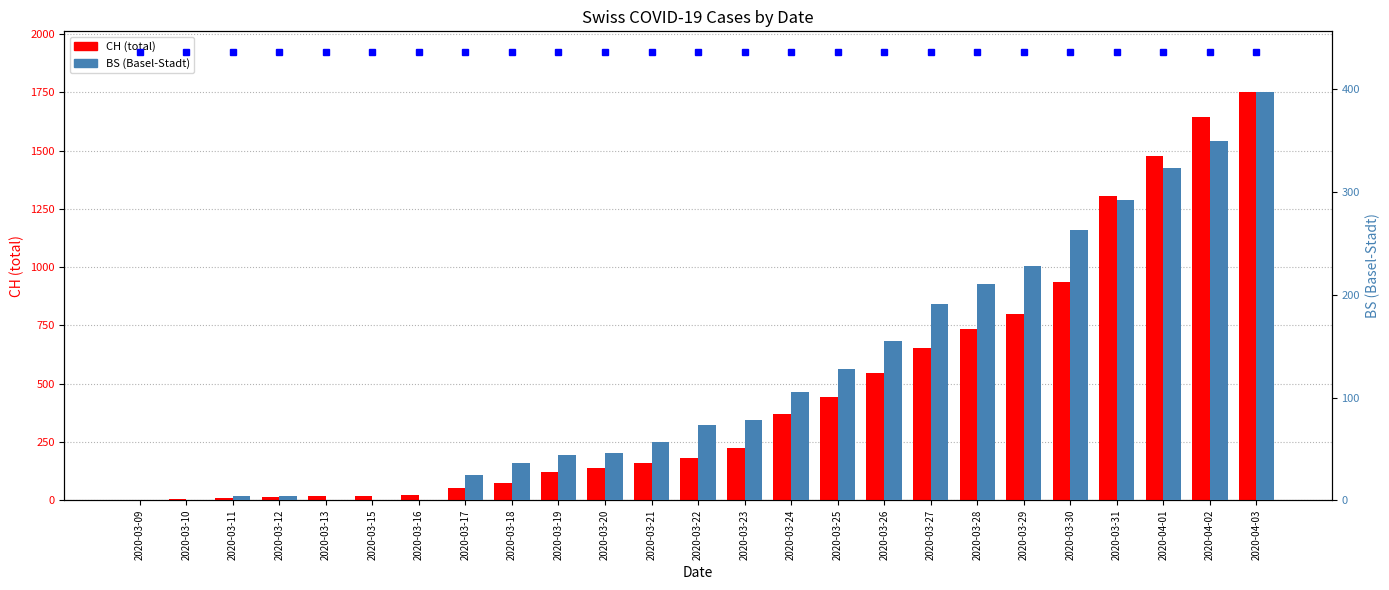

Reading left to right, what are all the values shown in this chart?

CH: 2020-03-09=3.0	2020-03-10=7.0	2020-03-11=11.0	2020-03-12=12.0	2020-03-13=17.0	2020-03-15=20.0	2020-03-16=21.0	2020-03-17=54.0	2020-03-18=75.0	2020-03-19=119.0	2020-03-20=138.0	2020-03-21=160.0	2020-03-22=181.0	2020-03-23=222.0	2020-03-24=368.0	2020-03-25=443.0	2020-03-26=546.0	2020-03-27=654.0	2020-03-28=734.0	2020-03-29=800.0	2020-03-30=938.0	2020-03-31=1307.0	2020-04-01=1478.0	2020-04-02=1643.0	2020-04-03=1749.0
percentile rank (BS): 2020-03-09=436.7	2020-03-10=436.7	2020-03-11=436.7	2020-03-12=436.7	2020-03-13=436.7	2020-03-15=436.7	2020-03-16=436.7	2020-03-17=436.7	2020-03-18=436.7	2020-03-19=436.7	2020-03-20=436.7	2020-03-21=436.7	2020-03-22=436.7	2020-03-23=436.7	2020-03-24=436.7	2020-03-25=436.7	2020-03-26=436.7	2020-03-27=436.7	2020-03-28=436.7	2020-03-29=436.7	2020-03-30=436.7	2020-03-31=436.7	2020-04-01=436.7	2020-04-02=436.7	2020-04-03=436.7
BS: 2020-03-09=0.0	2020-03-10=0.0	2020-03-11=4.0	2020-03-12=4.0	2020-03-13=0.0	2020-03-15=0.0	2020-03-16=0.0	2020-03-17=25.0	2020-03-18=36.0	2020-03-19=44.0	2020-03-20=46.0	2020-03-21=57.0	2020-03-22=73.0	2020-03-23=78.0	2020-03-24=105.0	2020-03-25=128.0	2020-03-26=155.0	2020-03-27=191.0	2020-03-28=211.0	2020-03-29=228.0	2020-03-30=263.0	2020-03-31=292.0	2020-04-01=323.0	2020-04-02=350.0	2020-04-03=397.0